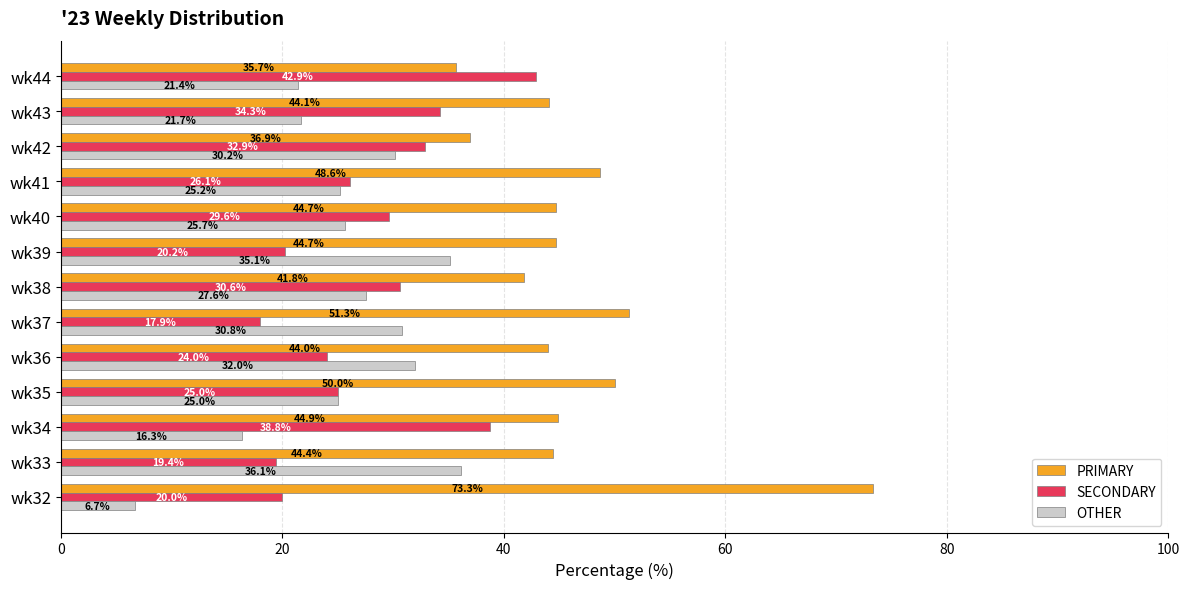

What is the highest value of the OTHER series?

36.1